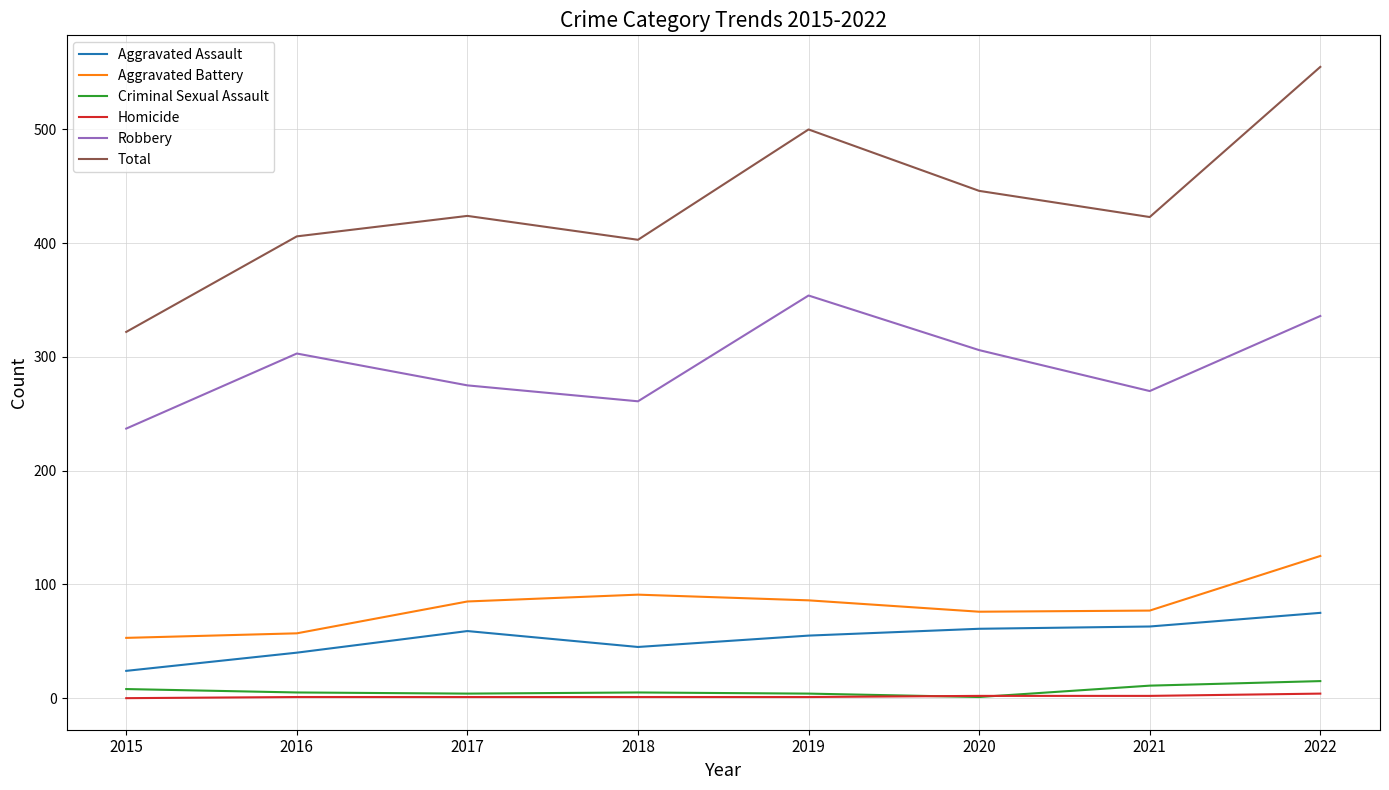

True or false: Homicide and Aggravated Assault intersect in this chart.

False